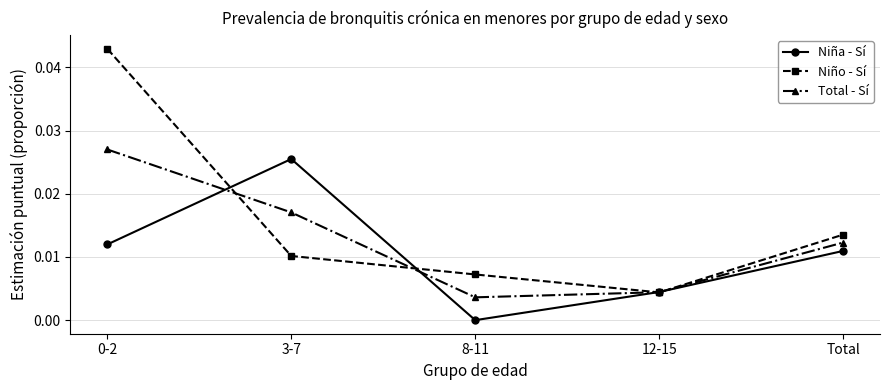

Rank the series by their average value, from lowest to highest.

Niña - Sí, Total - Sí, Niño - Sí